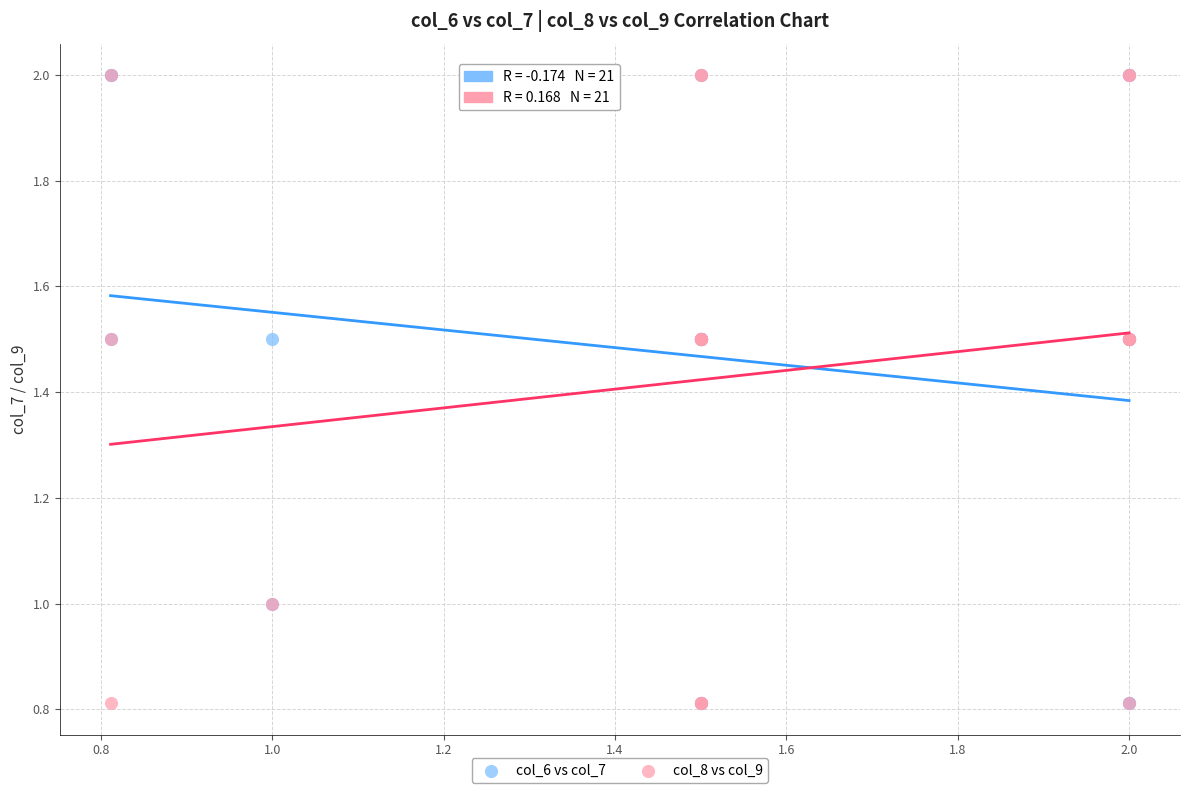

What are all the series names shown in the legend?

col_6 vs col_7, col_8 vs col_9